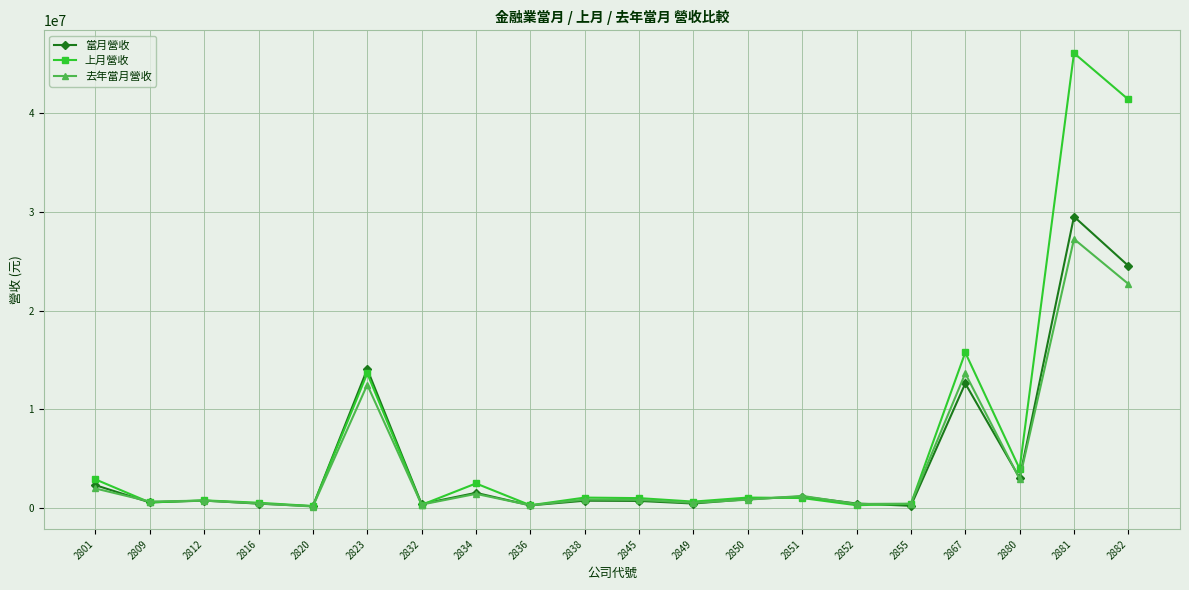

List the series in order of their peak value, lowest first.

去年當月營收, 當月營收, 上月營收